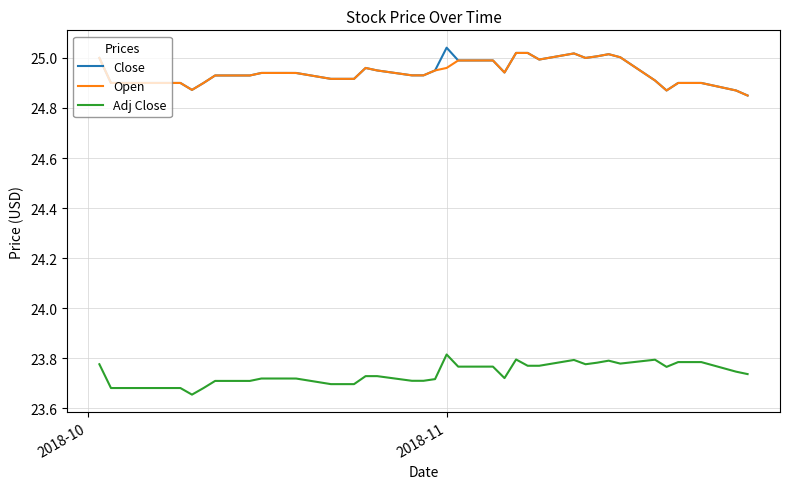

True or false: Close and Adj Close intersect in this chart.

False